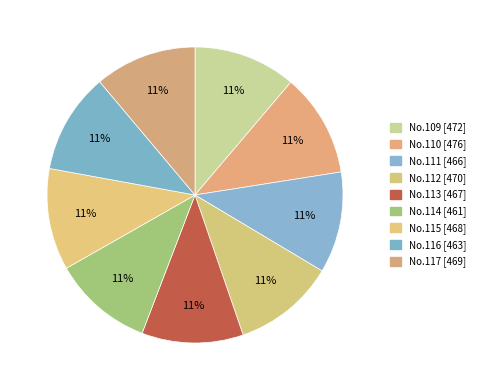

Count the number of slices in the pie.

9